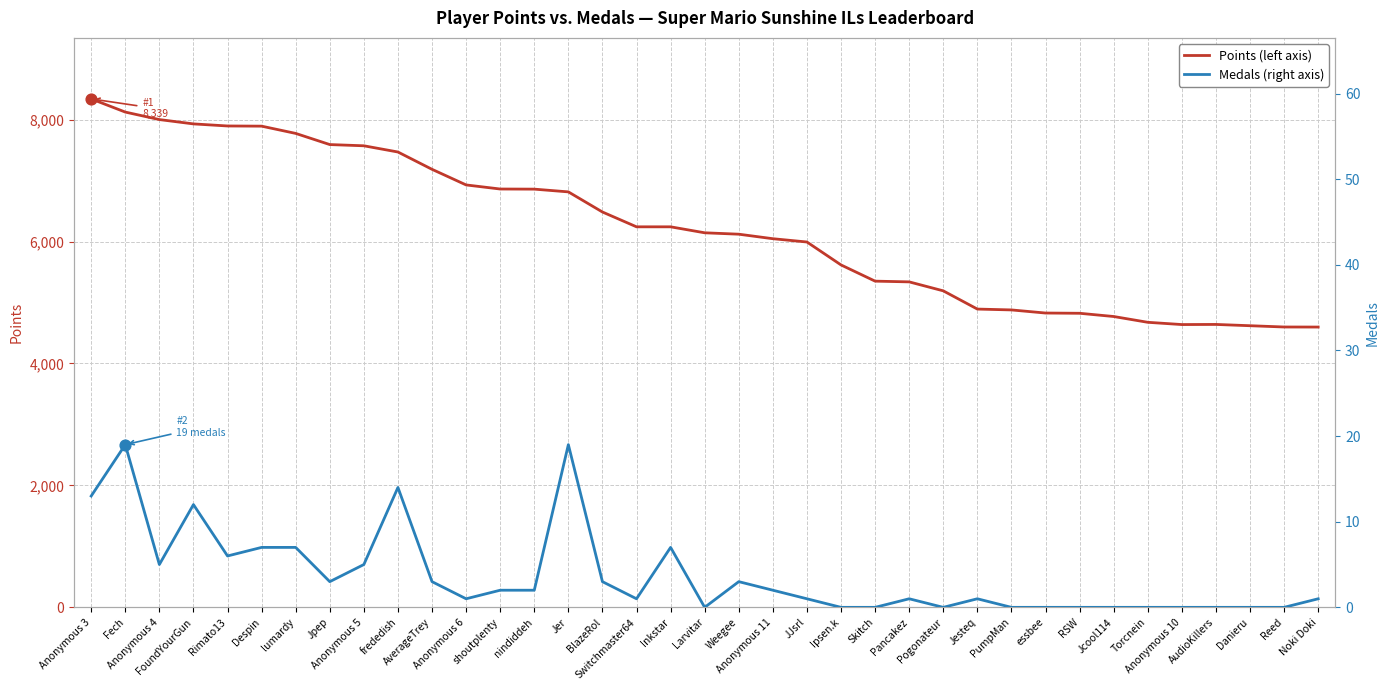

Which series contains the lowest Y value?

Medals